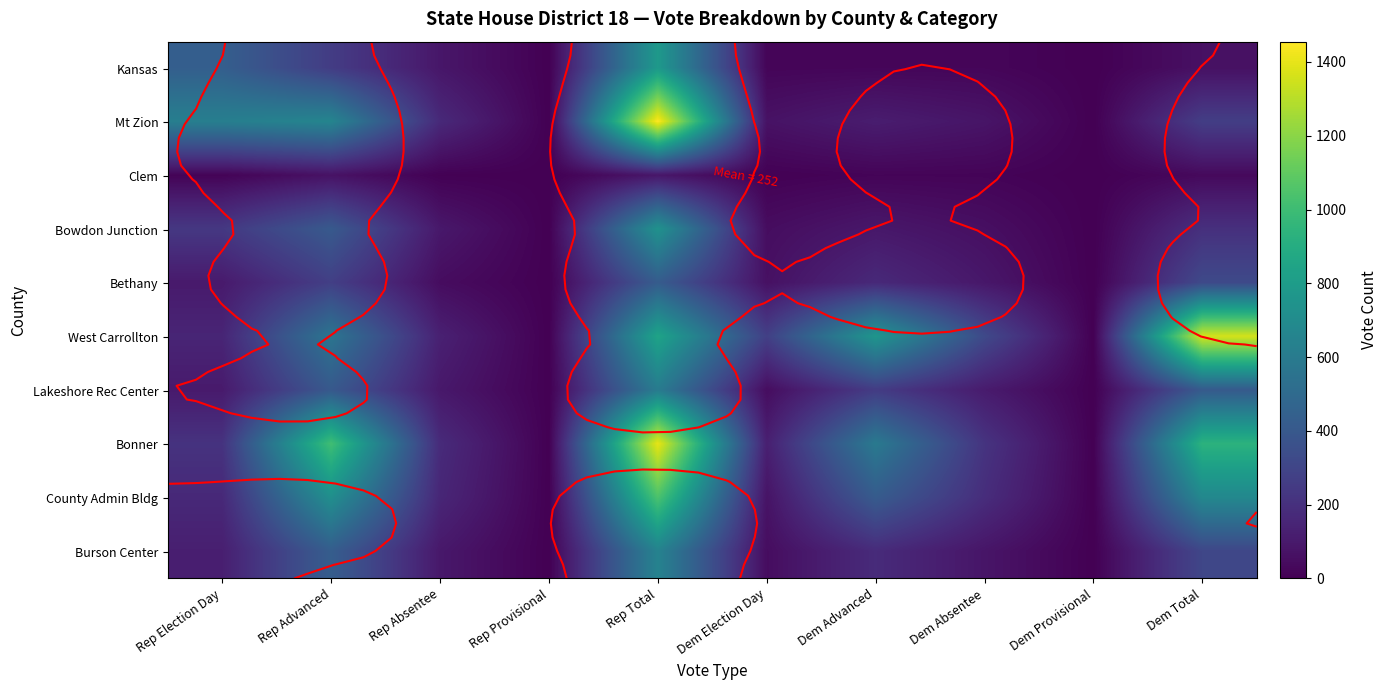

At which label does Bethany reach its peak?

Rep Total